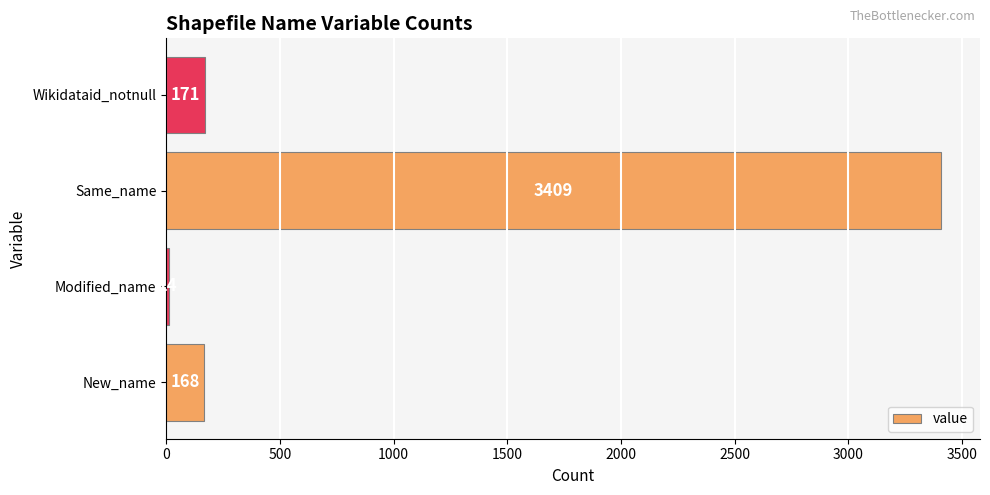

List the labels in order of value, largest first.

Same_name, Wikidataid_notnull, New_name, Modified_name